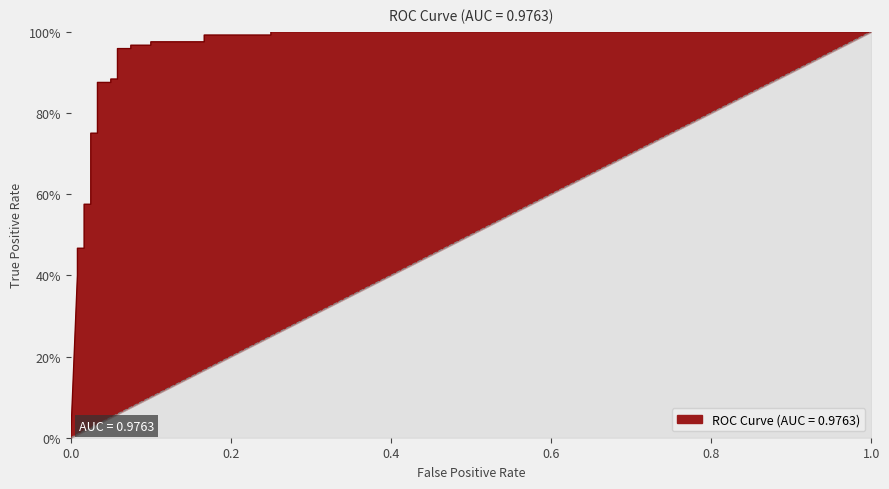

What is the difference between the second highest and minimum values in the tpr series?

1.0